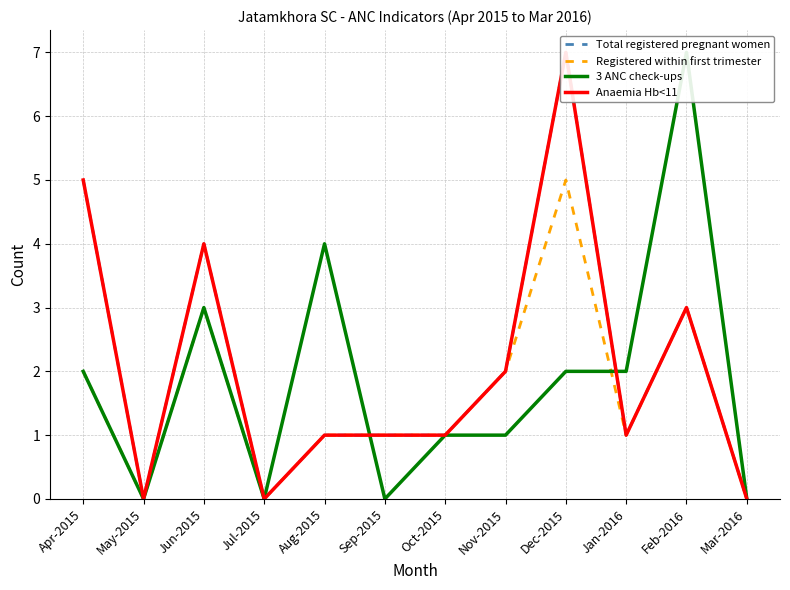

True or false: Registered within first trimester has more than 0 points higher than both neighbors.

True